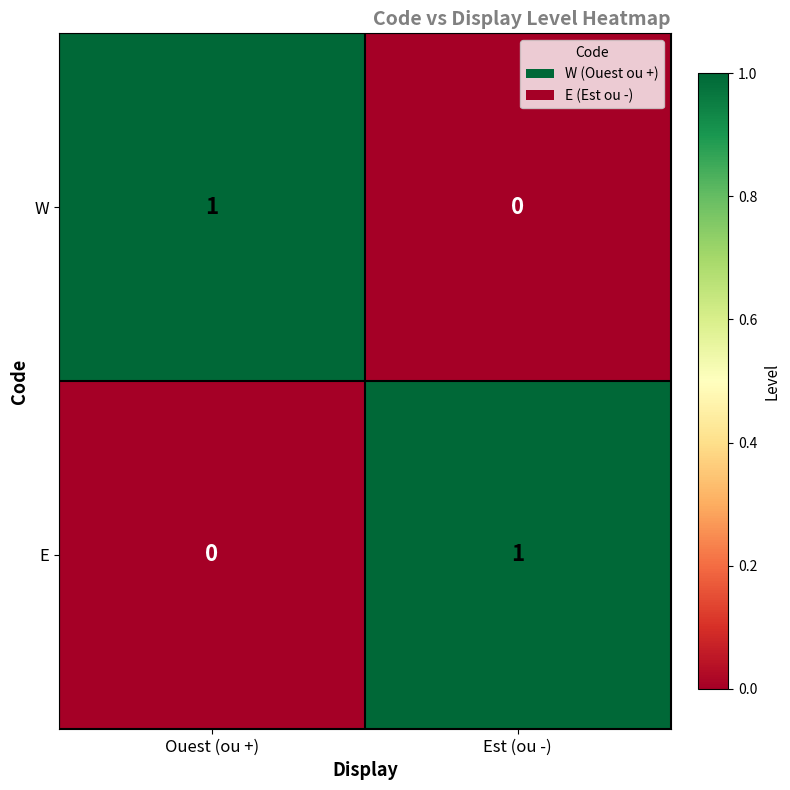

Is it true that E equals 0 at Ouest (ou +)?

True